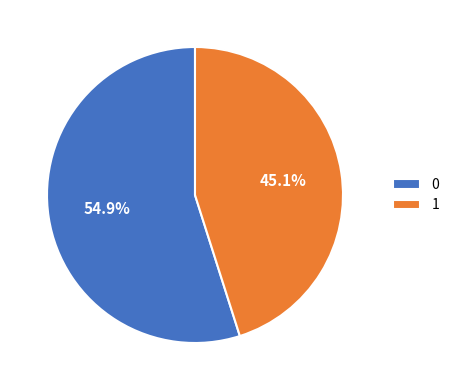

How many slices are in this pie chart?

2